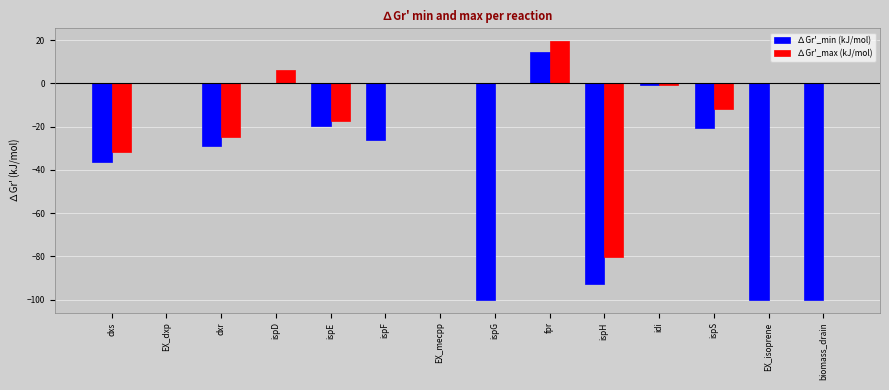

The value of ∆Gr'_min (kJ/mol) at ispS is -13.2. True or false?

False